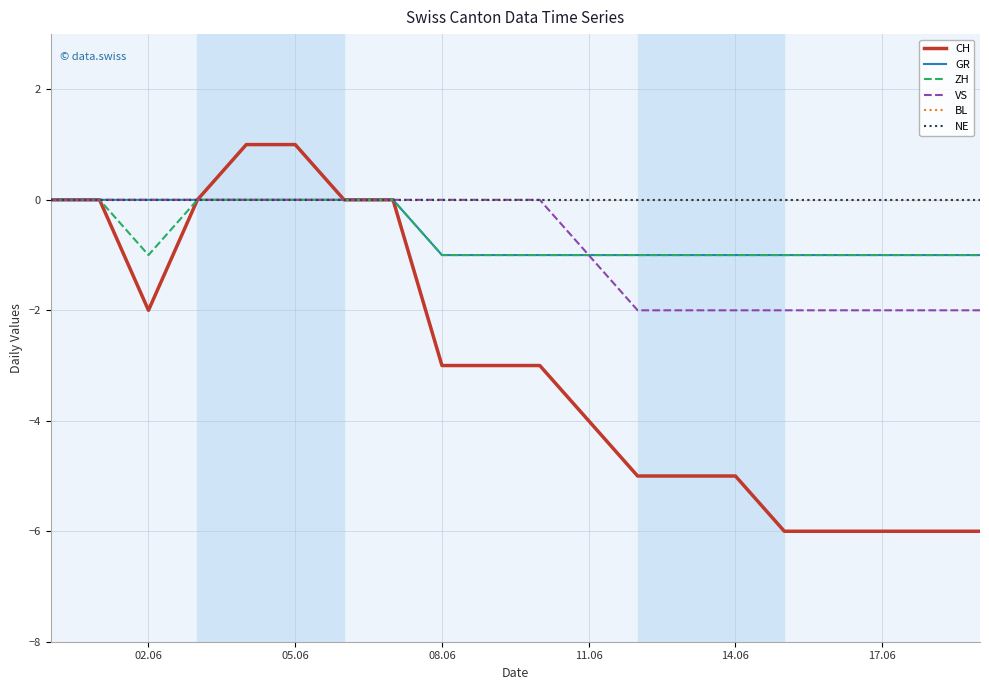

Does the chart have visible grid lines?

Yes